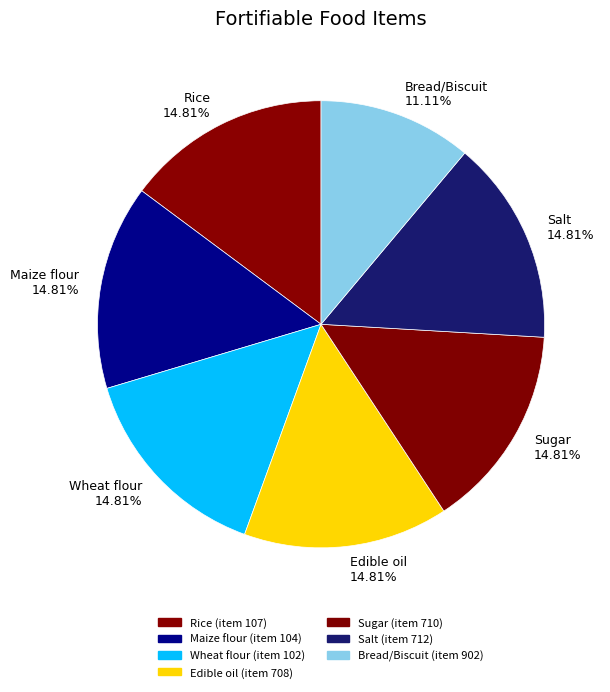

Does any single category account for the majority?

No